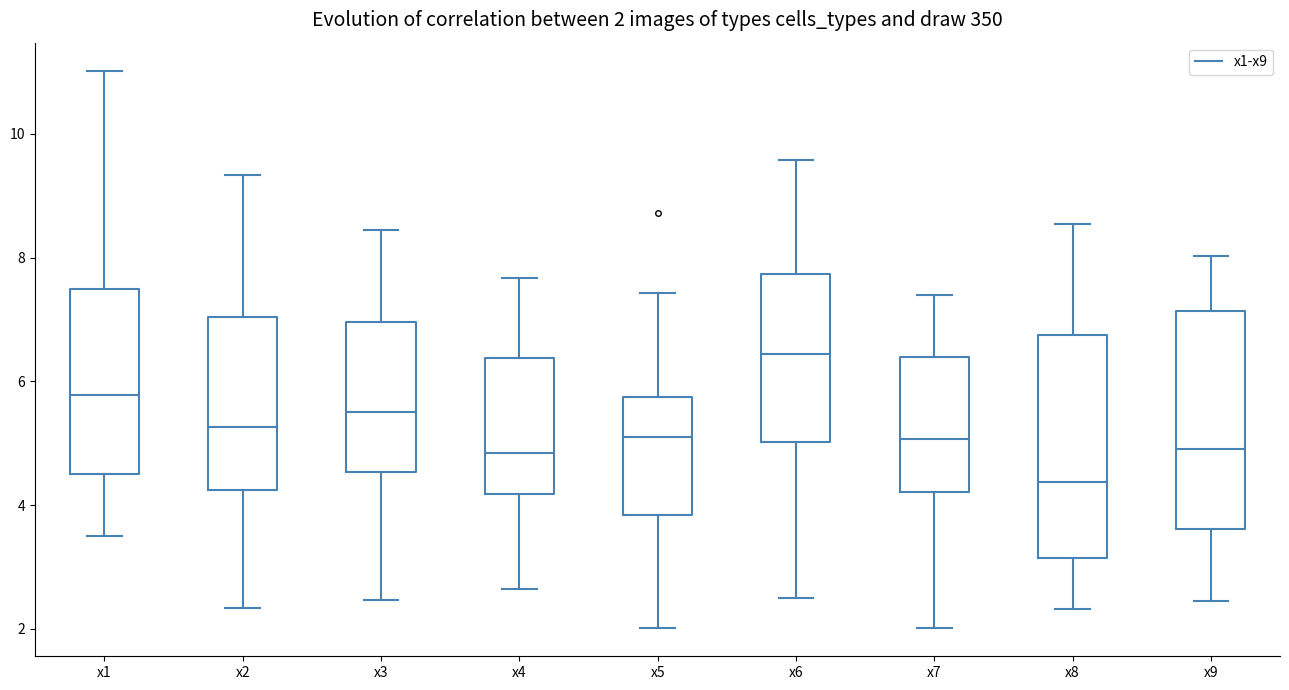

Which box's median line is the lowest?

x8